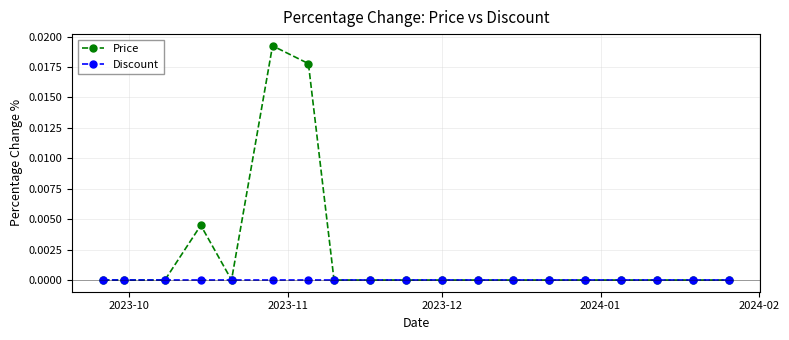

Which series has the largest range (max minus min)?

Price